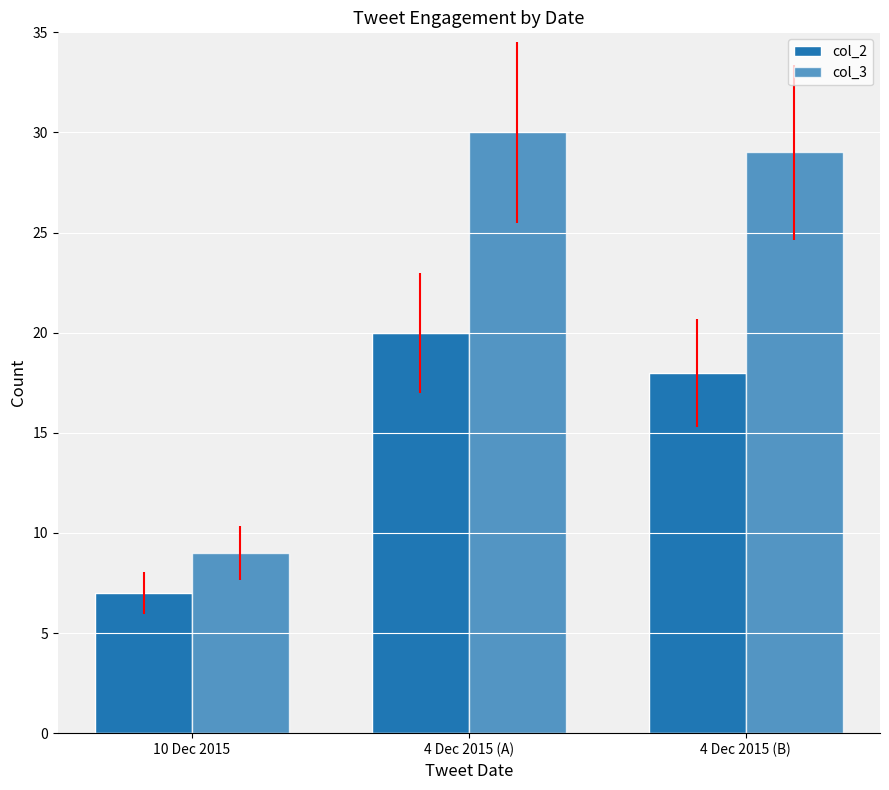

Count the number of data series in this chart.

2